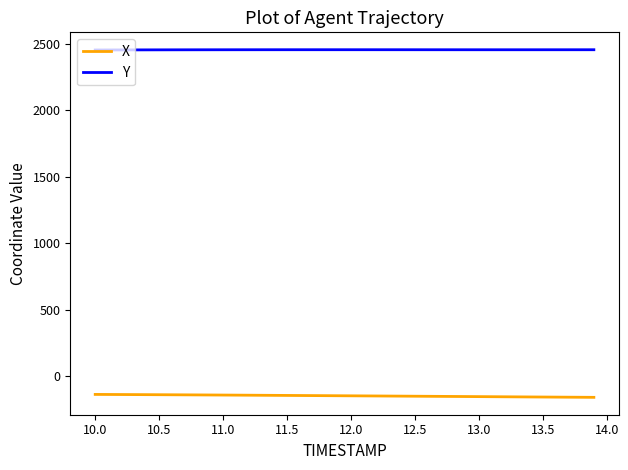

Rank the series by their average value, from lowest to highest.

X, Y